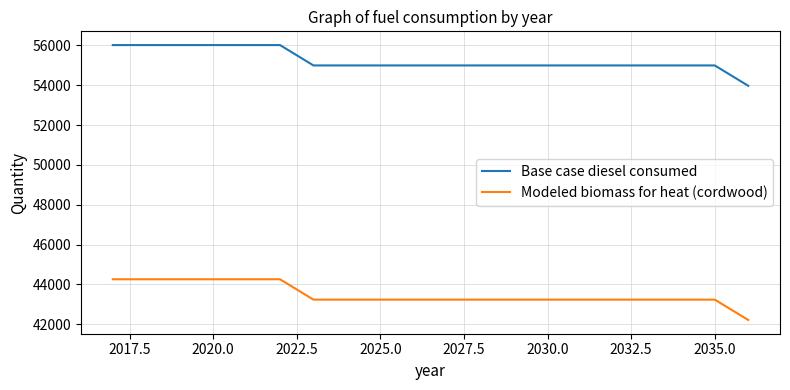

True or false: Modeled biomass for heat (cordwood) and Base case diesel consumed intersect in this chart.

False